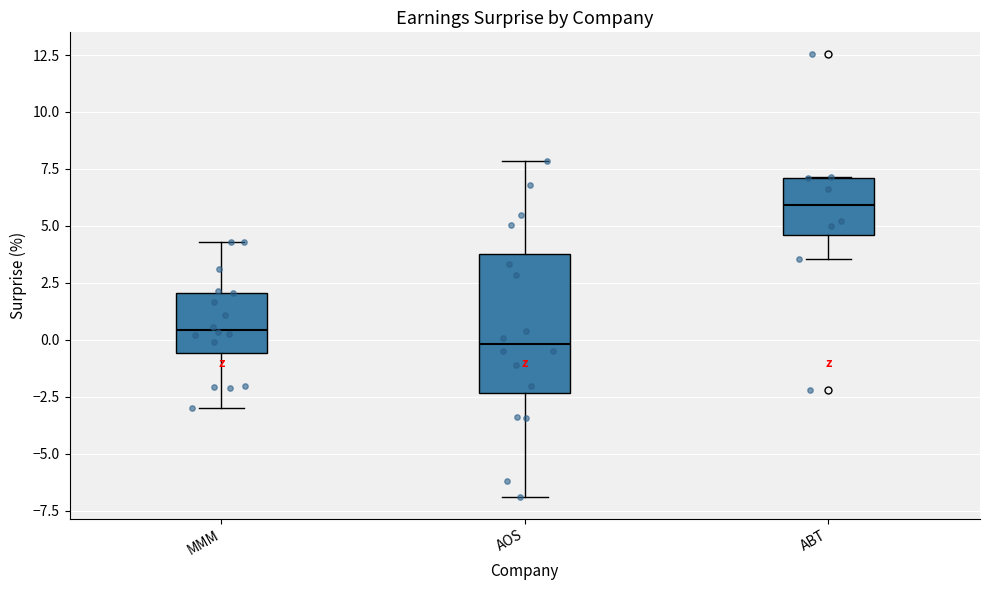

Where is the lower edge of the box for MMM on the y-axis? The values are not printed on the chart, so give them approximately, as read against the axis.

-0.5